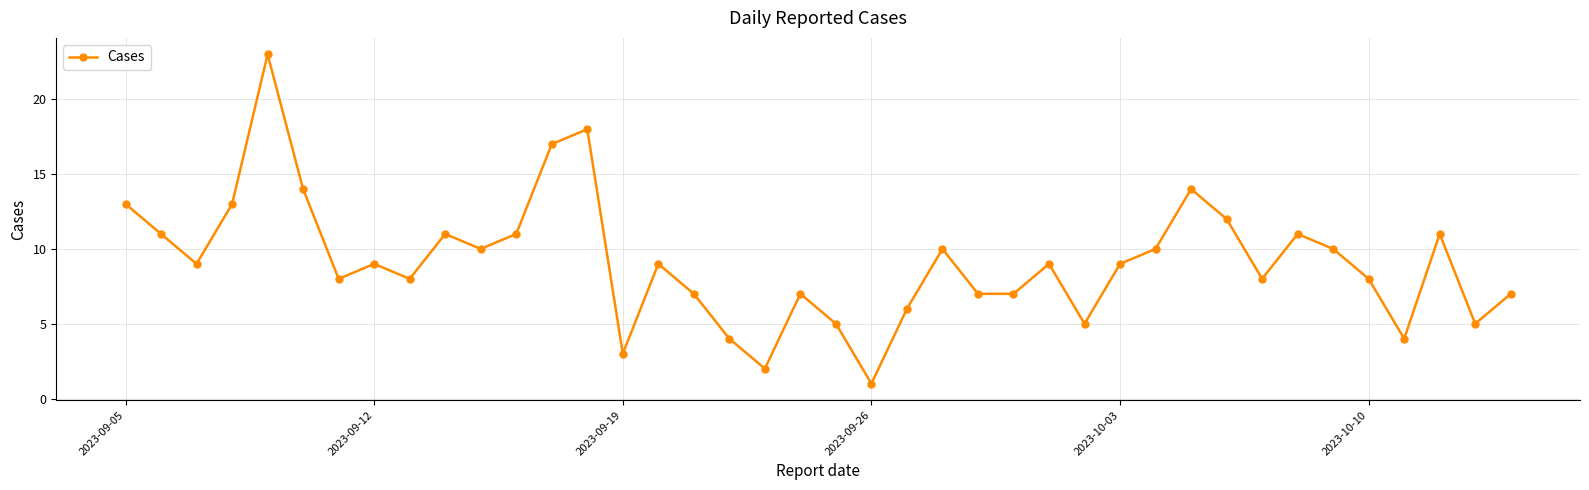

What is the greatest value displayed?

23